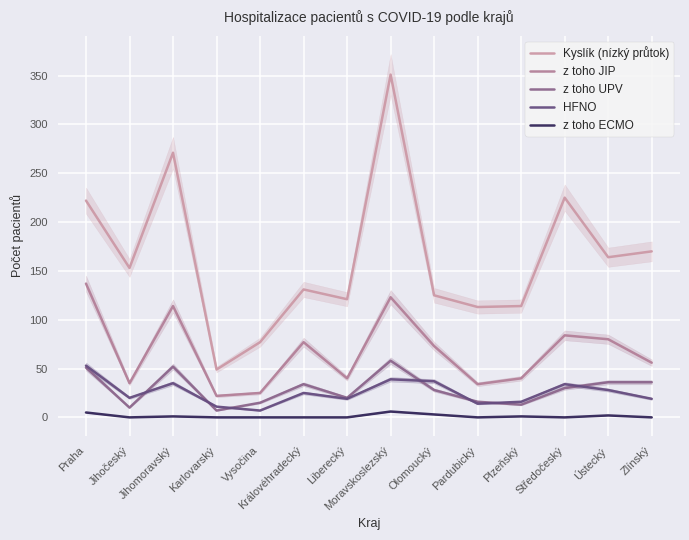

Where does the Kyslík (nízký průtok) series first go above 153?

Praha